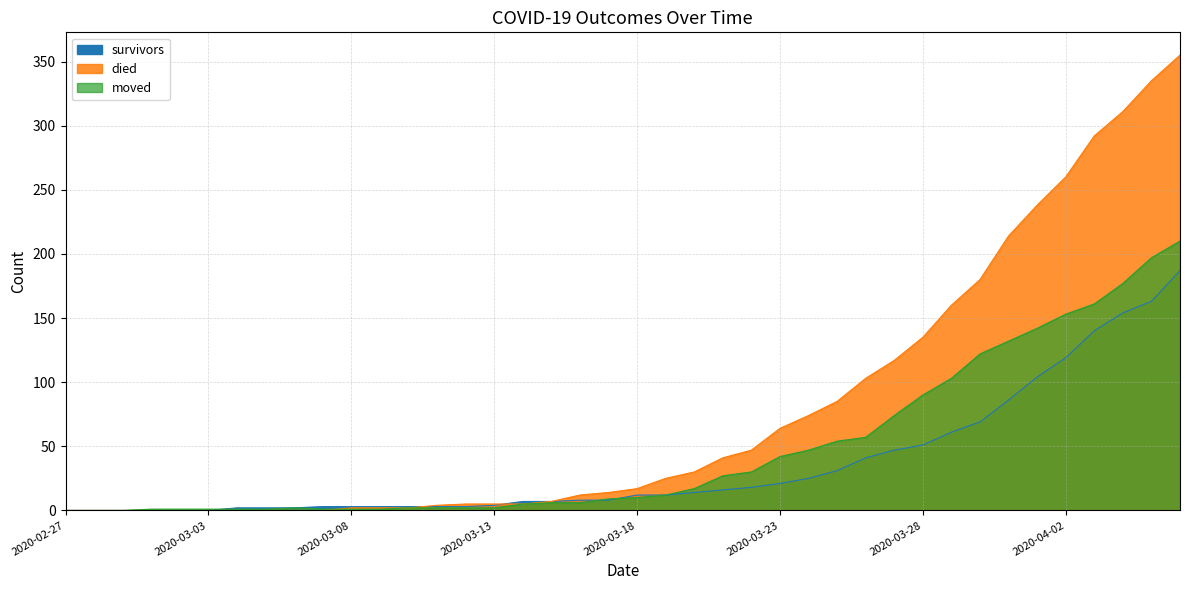

Which category has the highest value across all series?

2020-04-06